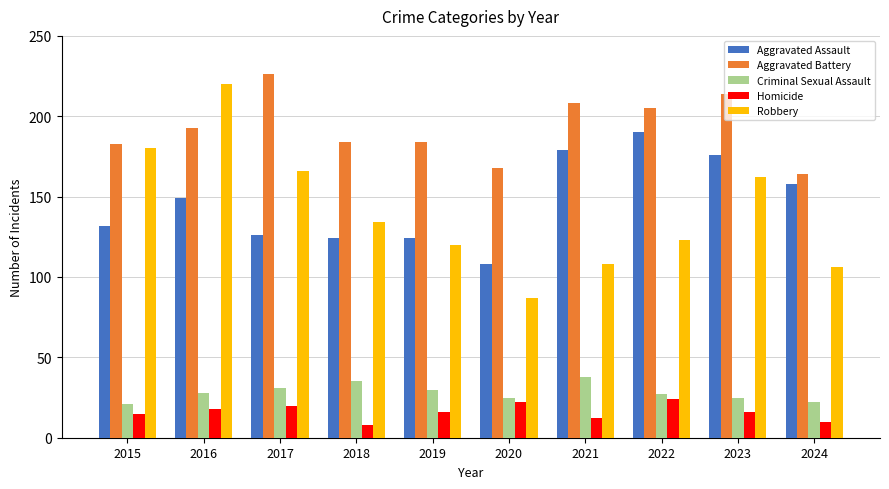

What is the total value across all series at 2023?

593